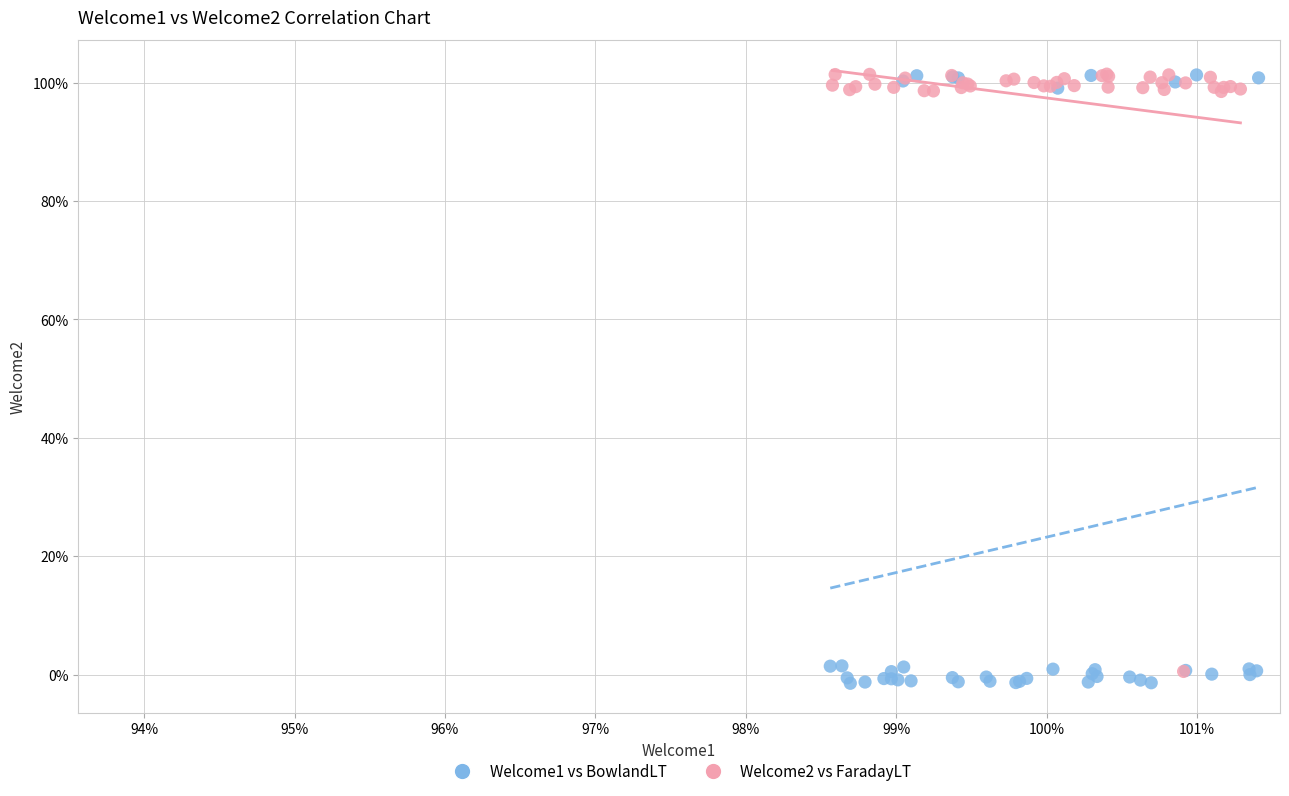

Which series has the widest spread of Y values?

Welcome1 vs BowlandLT